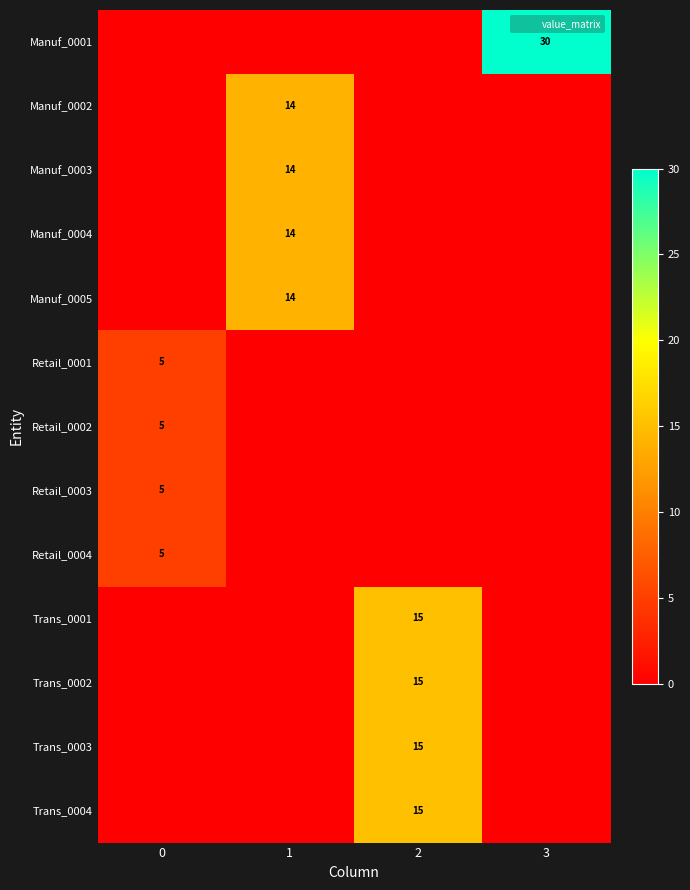

What is the spread (max minus min) of values at 1?

14